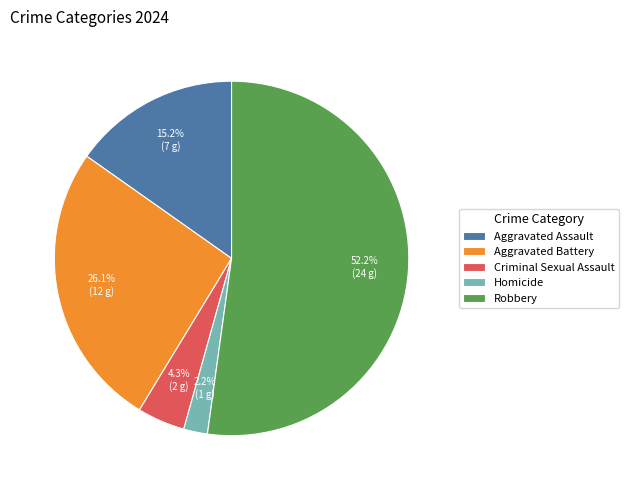

How many segments does this pie chart have?

5